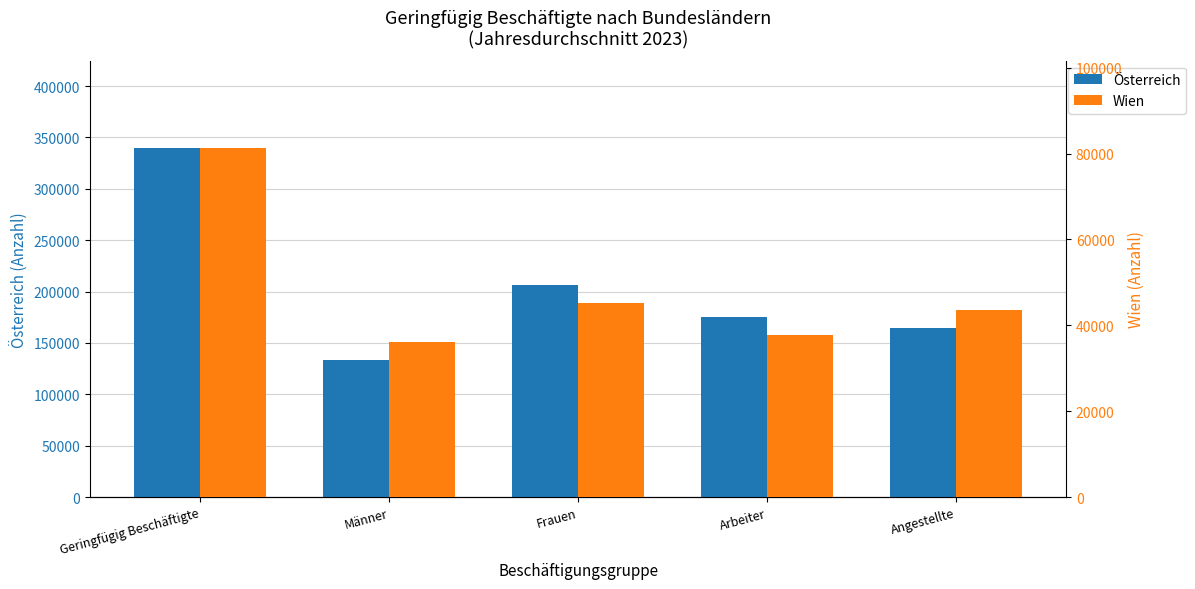

Is it true that Wien equals 65550 at Angestellte?

False